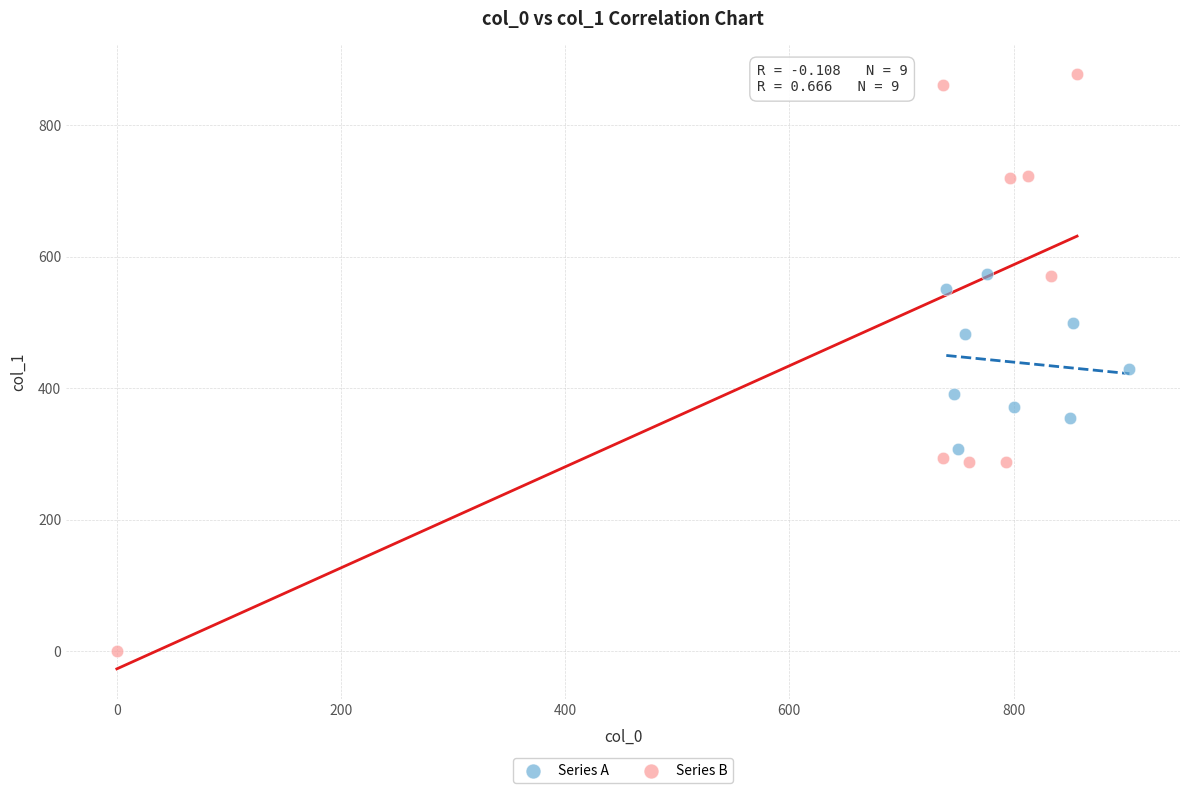

Which series reaches the maximum Y coordinate?

Series B